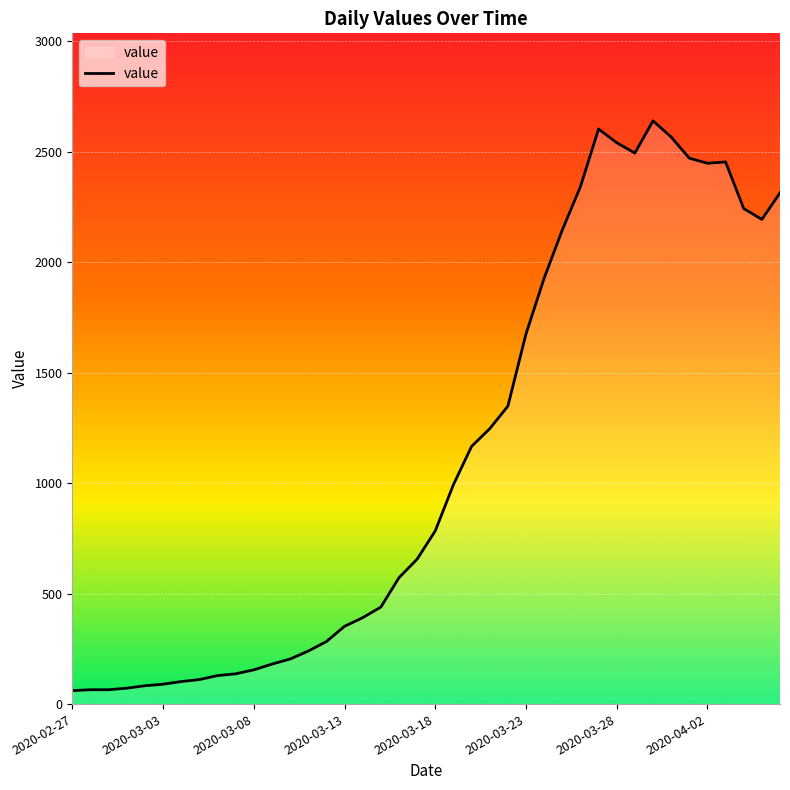

What is the difference between the maximum and minimum values?

2578